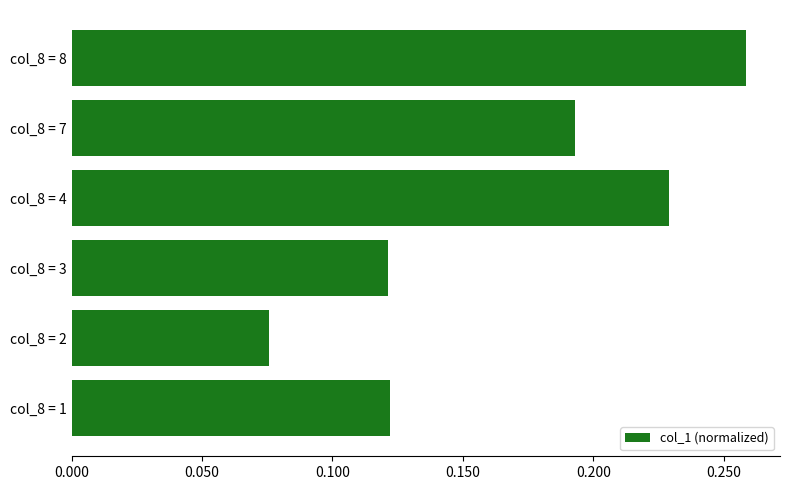

What is the sum of the values at col_8 = 3 and col_8 = 8?

0.4